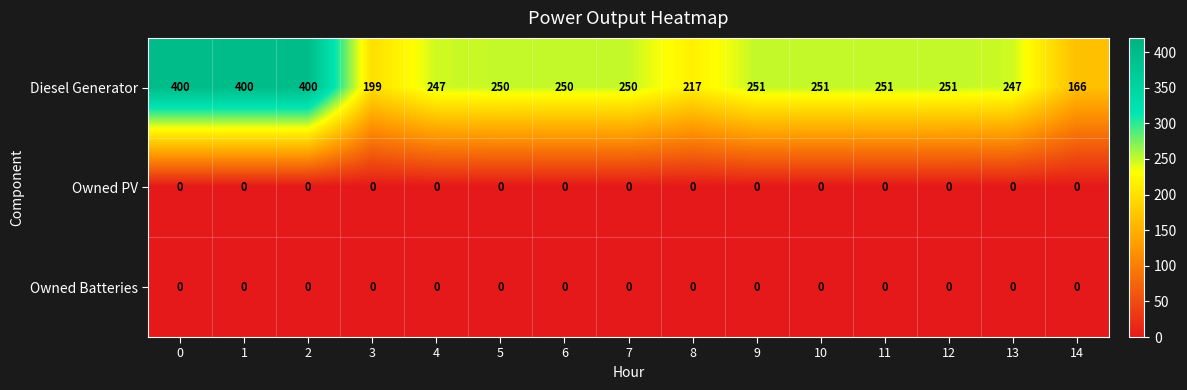

True or false: Diesel Generator has a value of 599 at 0.

False